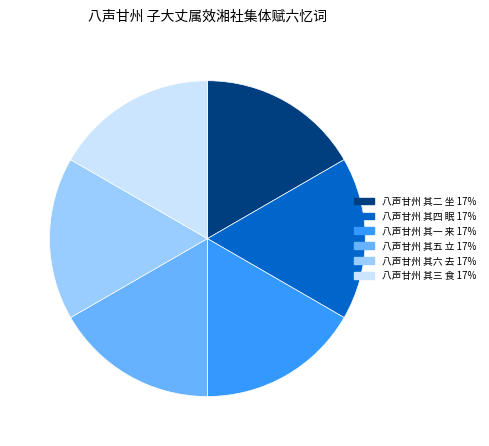

Is 八声甘州 其四 眠 17% the majority of the pie?

No